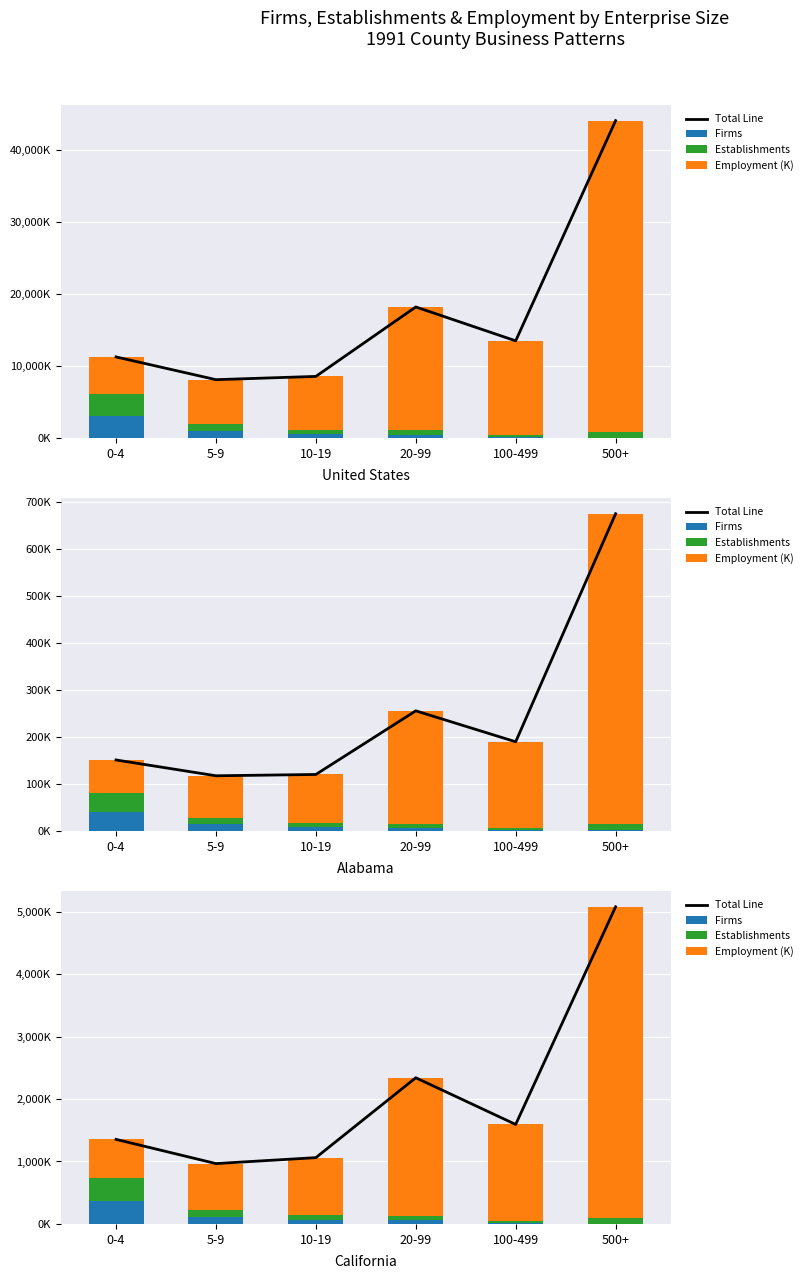

Which series has the largest range (max minus min)?

Employment (K)